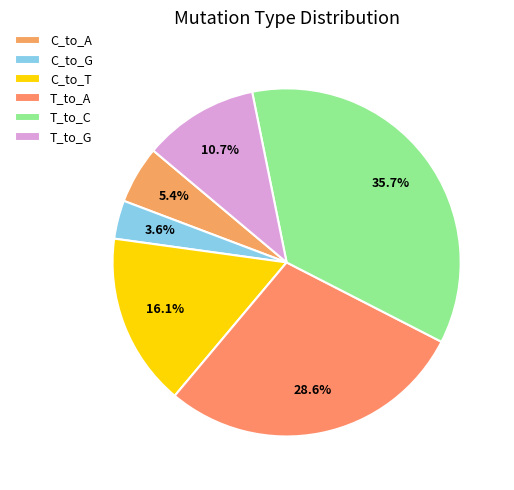

Which slice is the smallest?

C_to_G